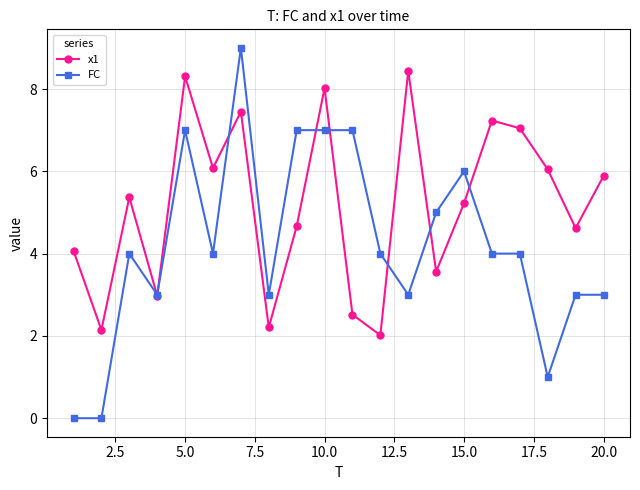

What is the maximum value for FC?

9.0